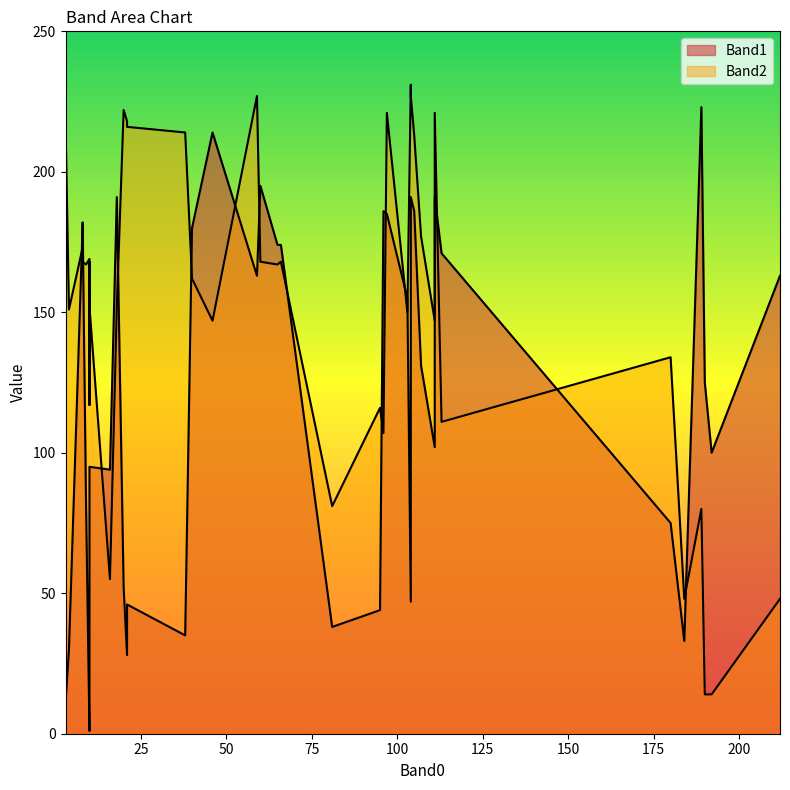

Rank the series by their maximum value, from lowest to highest.

Band1, Band2